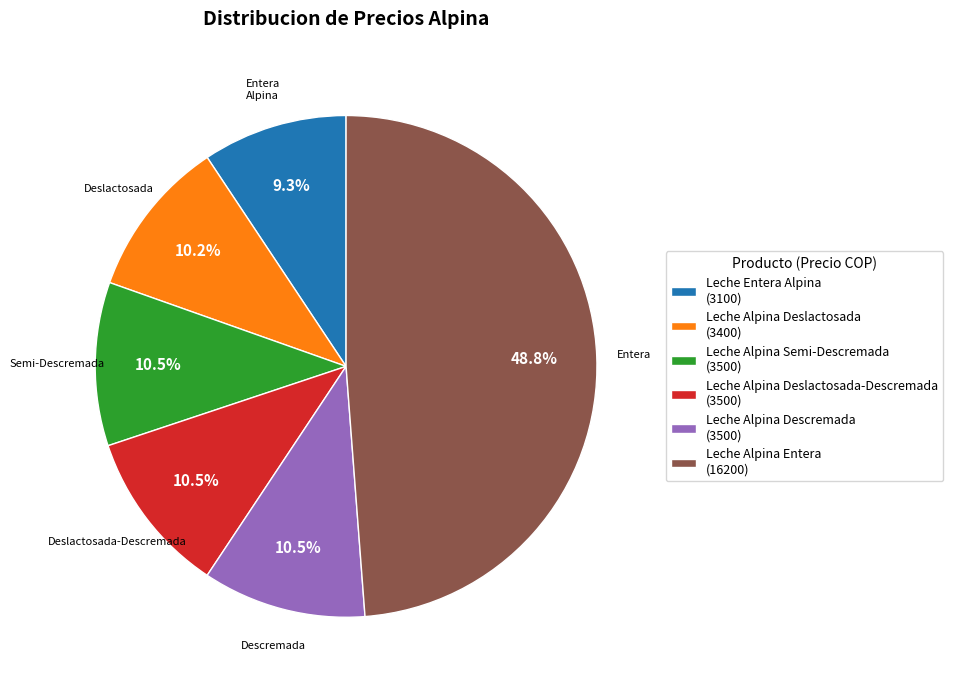

What portion of the pie excludes Leche Alpina Semi-Descremada (3500)?

89.5%